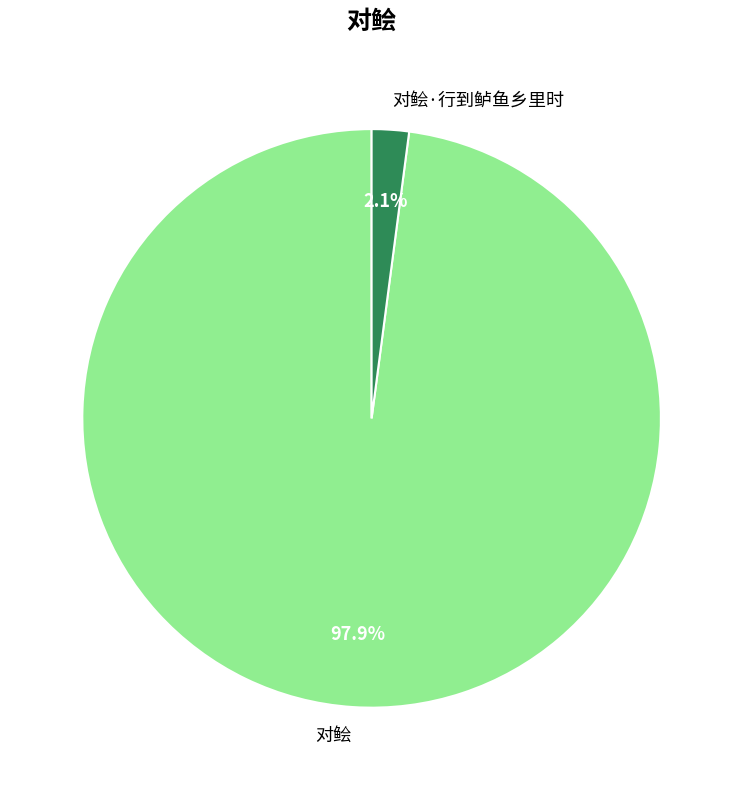

Which slice is the smallest?

对鲙·行到鲈鱼乡里时